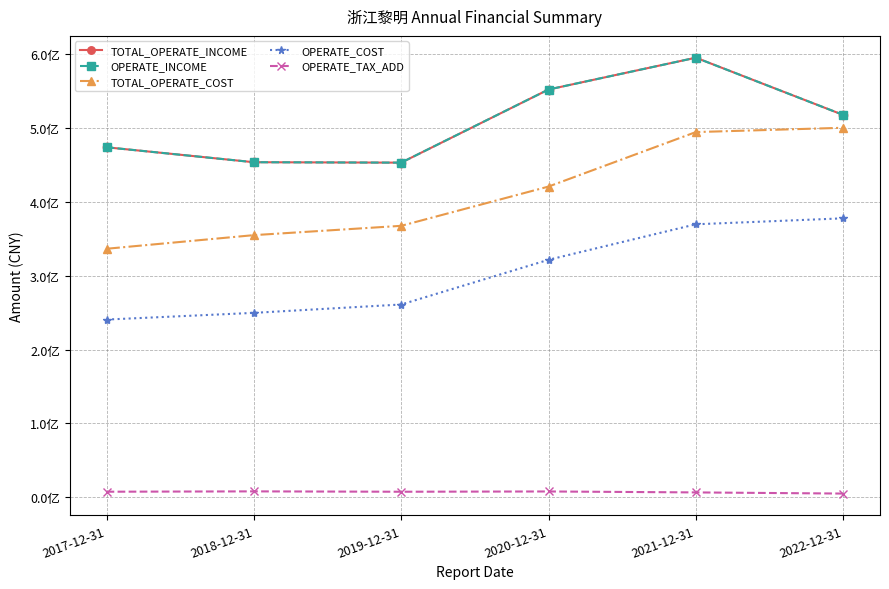

Which series changed the most between 2017-12-31 and 2021-12-31?

TOTAL_OPERATE_COST